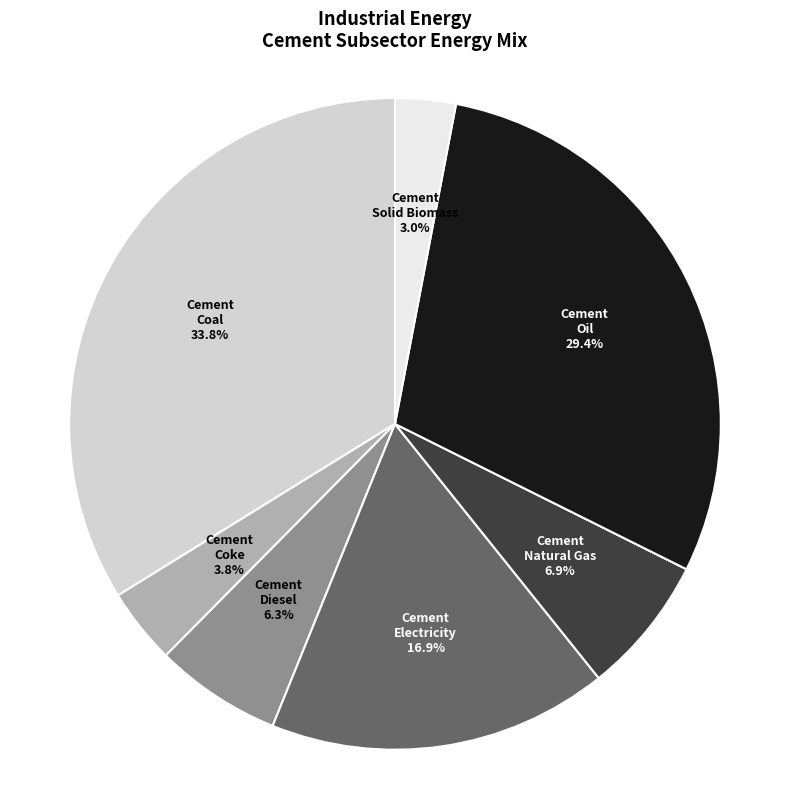

Is there any slice that represents more than half of the pie?

No